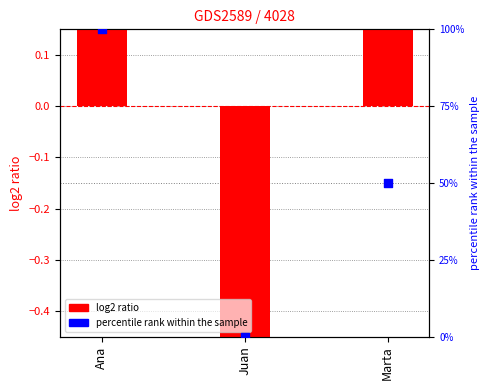

What are all the series names shown in the legend?

log2 ratio, percentile rank within the sample